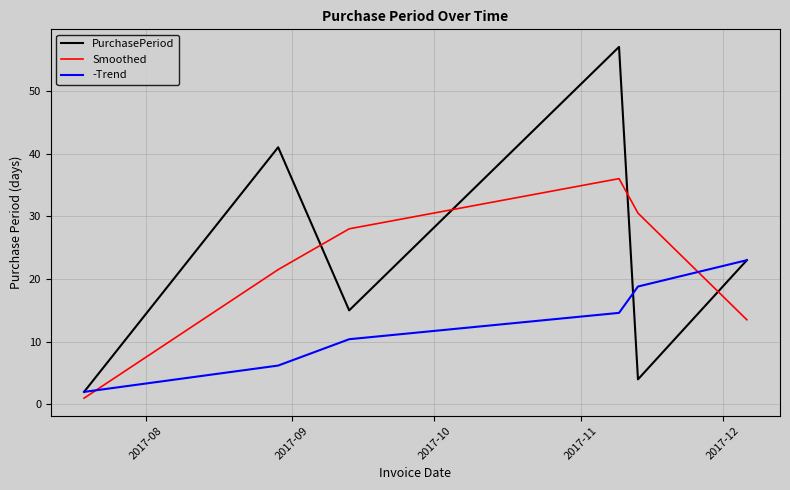

True or false: Smoothed and -Trend cross at least once.

True